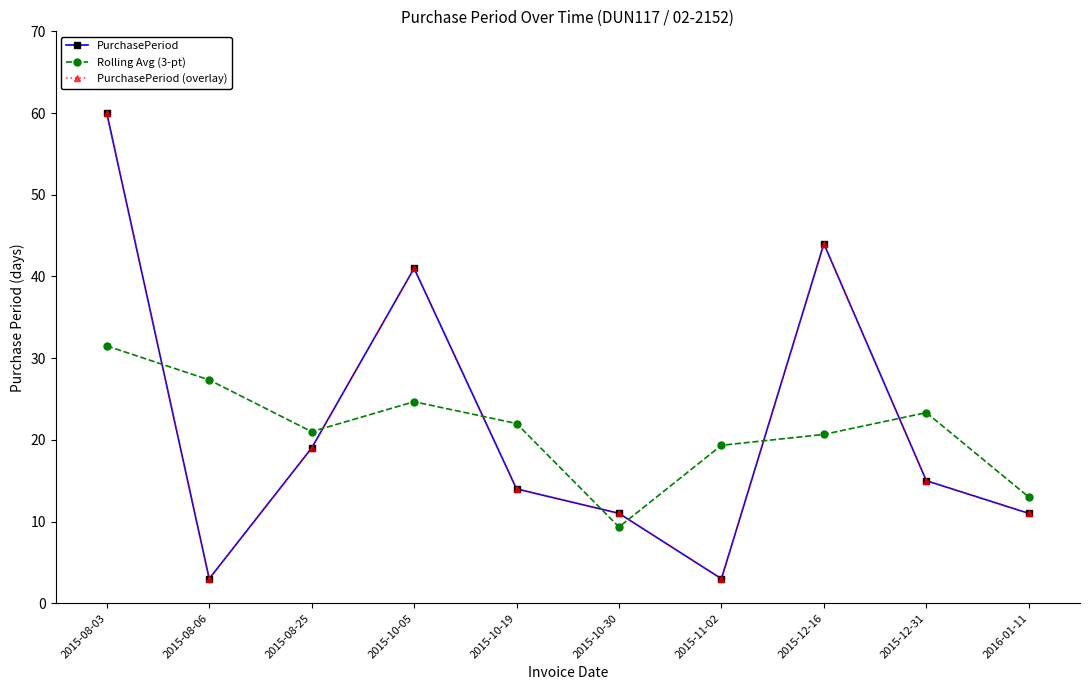

Where is PurchasePeriod nearest to the value 31?

2015-10-05